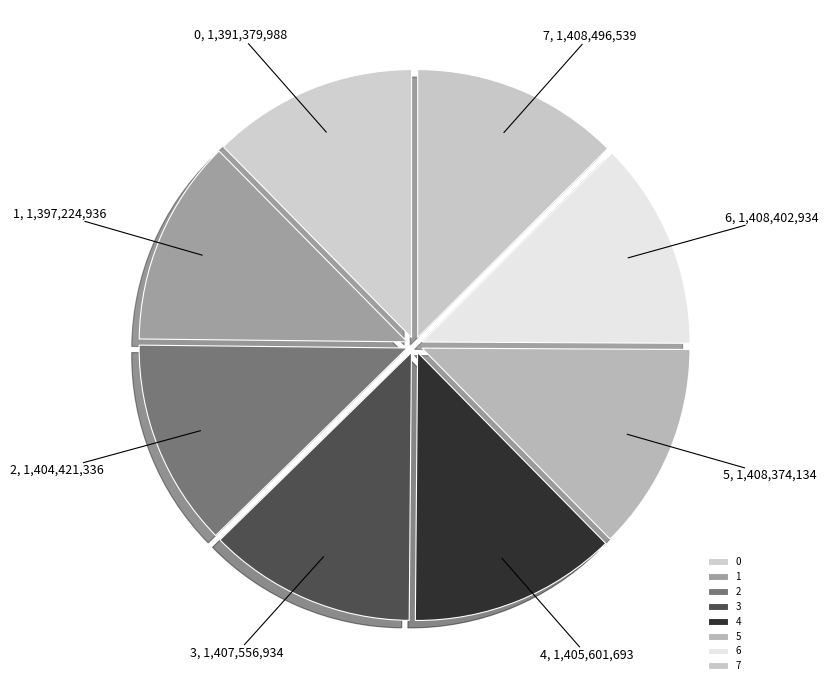

Approximately how many times larger is the value at 0 compared to 5?

1.0